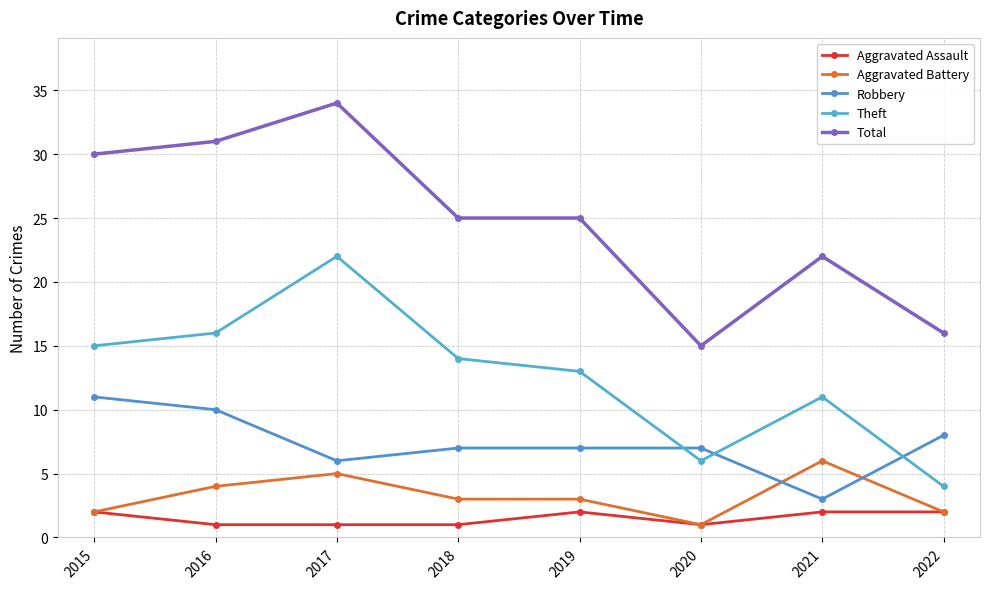

True or false: Total and Robbery intersect in this chart.

False